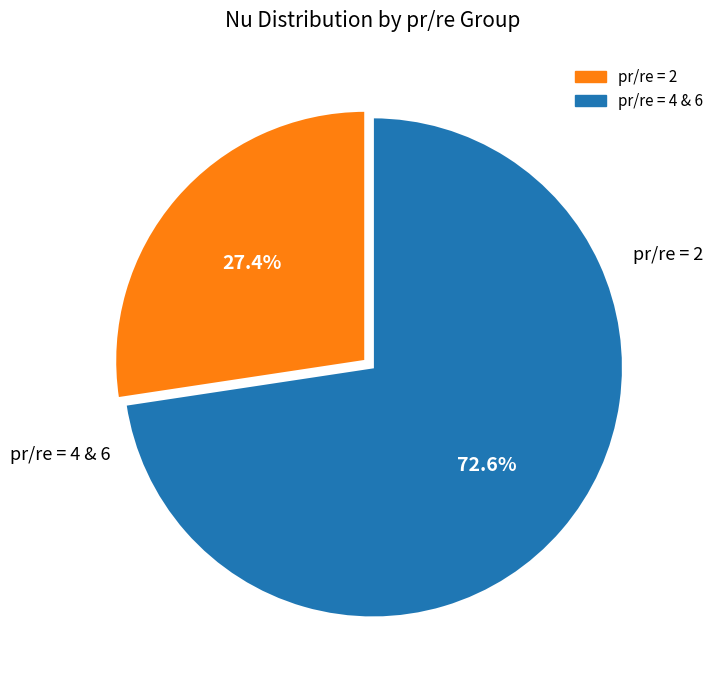

How many slices are in this pie chart?

2